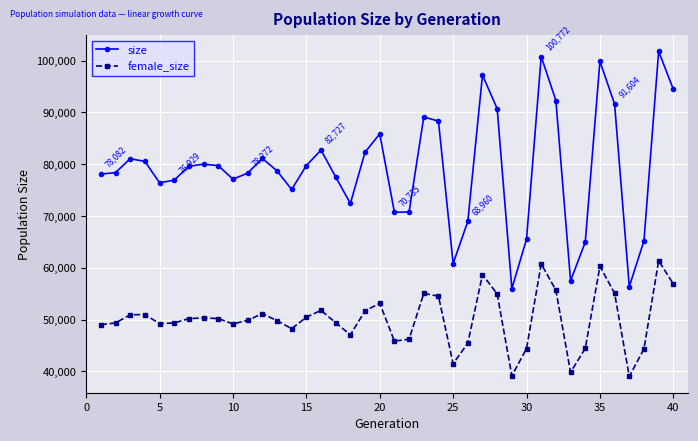

At how many categories does at least one series exceed 84204?

11